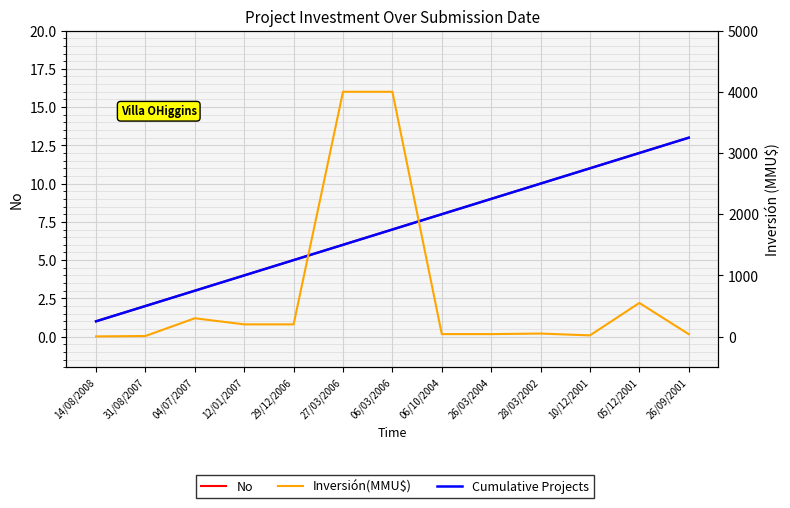

At 05/12/2001, list the series in order from smallest to largest.

No, Cumulative Projects, Inversión(MMU$)